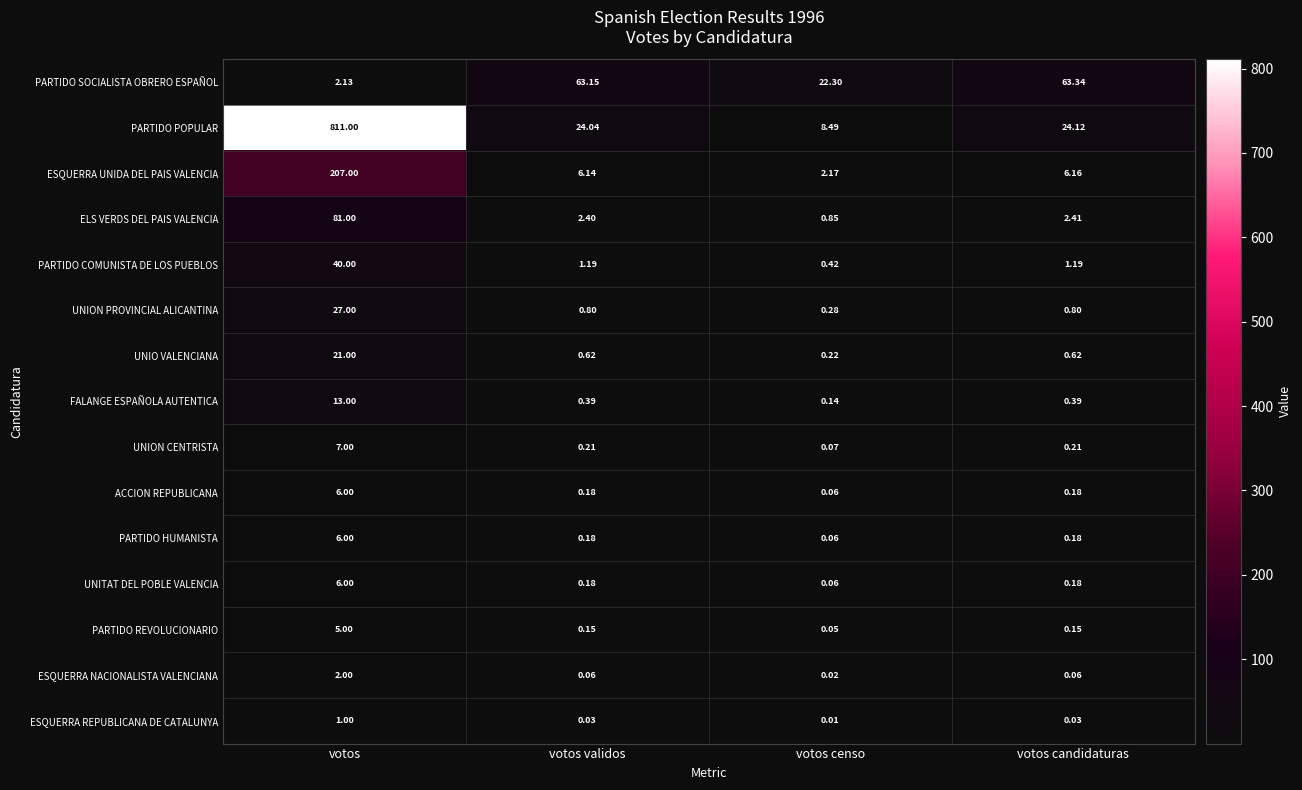

At which label does ESQUERRA REPUBLICANA DE CATALUNYA reach its minimum?

votos censo